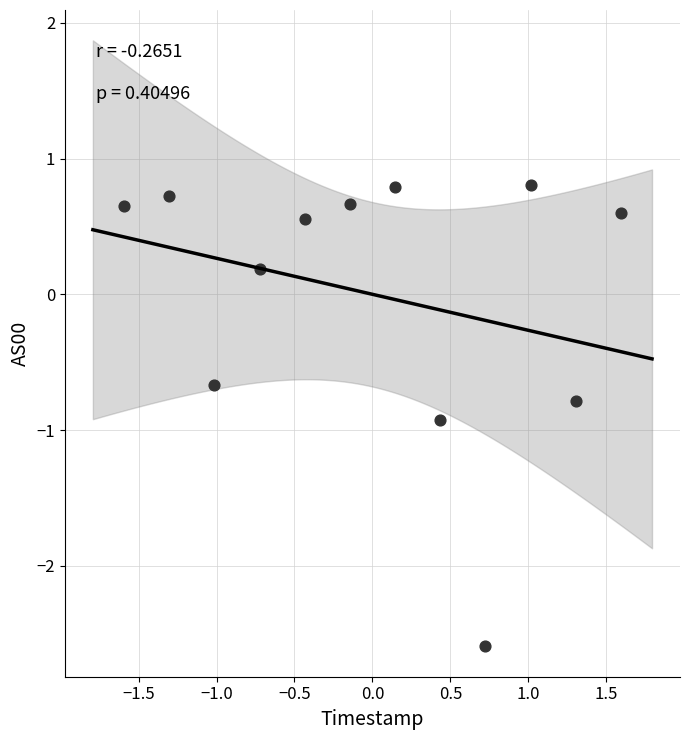

What is the range of X values (max minus min)?

3.2